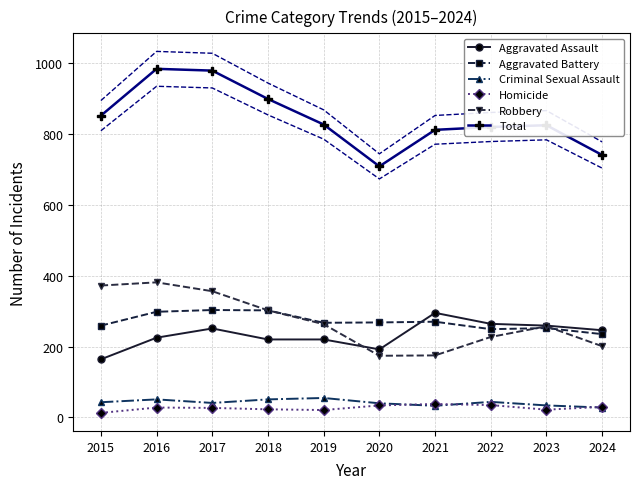

How many categories are shown in the chart?

10